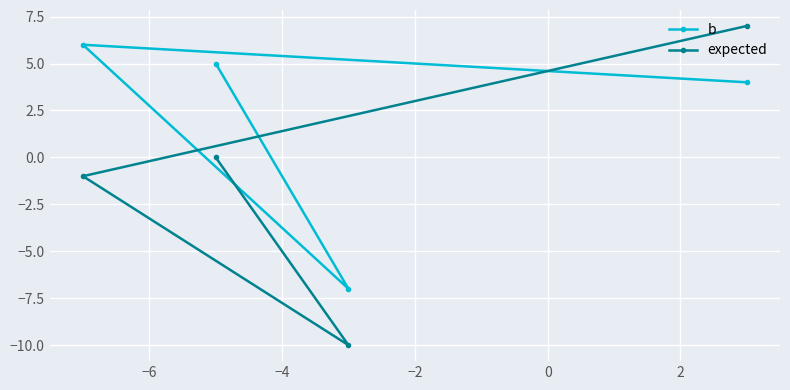

List the series in order of their peak value, lowest first.

b, expected